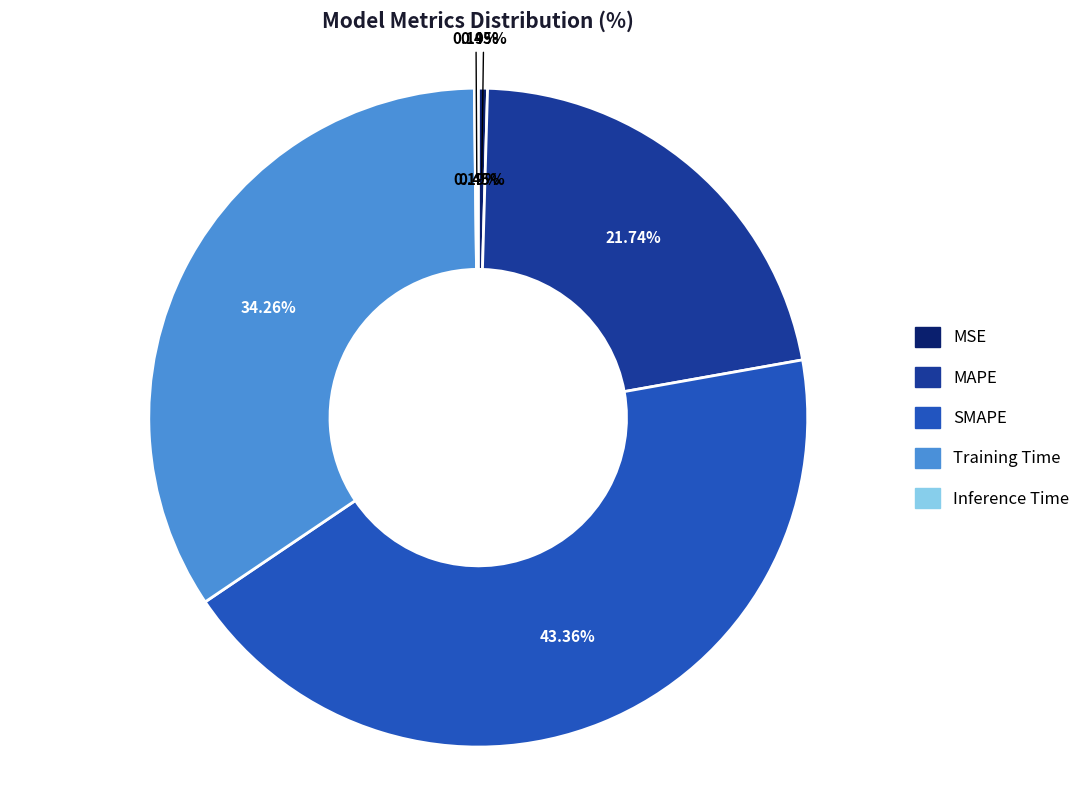

Does Training Time represent more than half of the total?

No